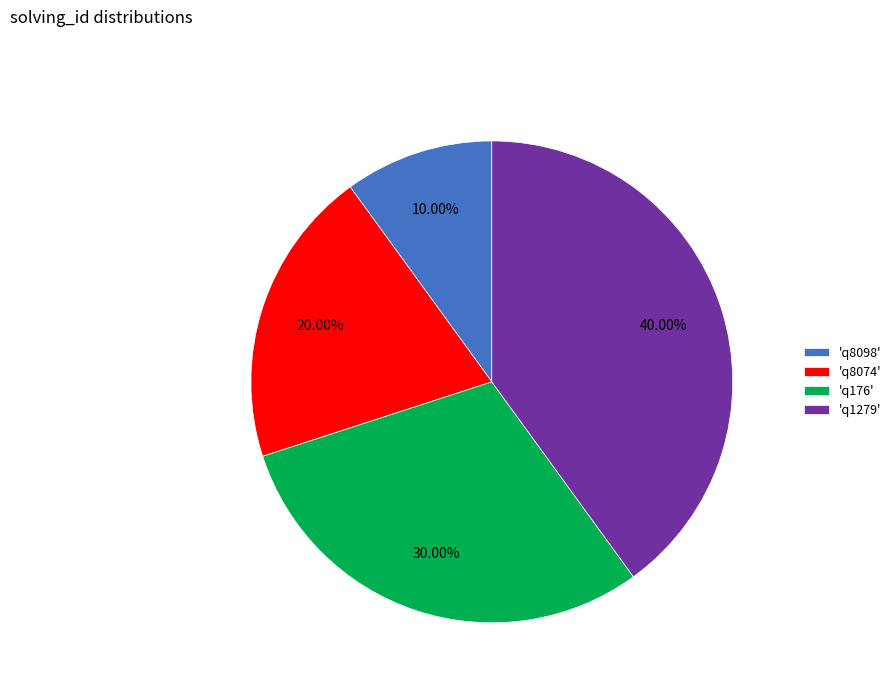

Does 'q8074' account for over 50% of the chart?

No